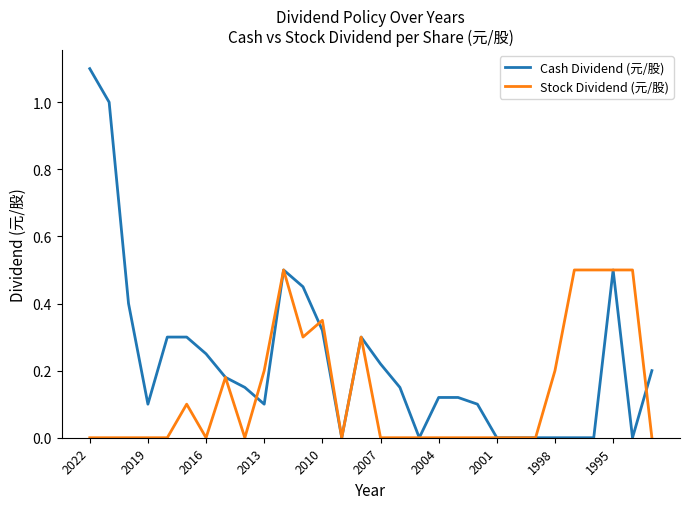

True or false: Cash Dividend (元/股) has more than 1 interior local peaks.

True